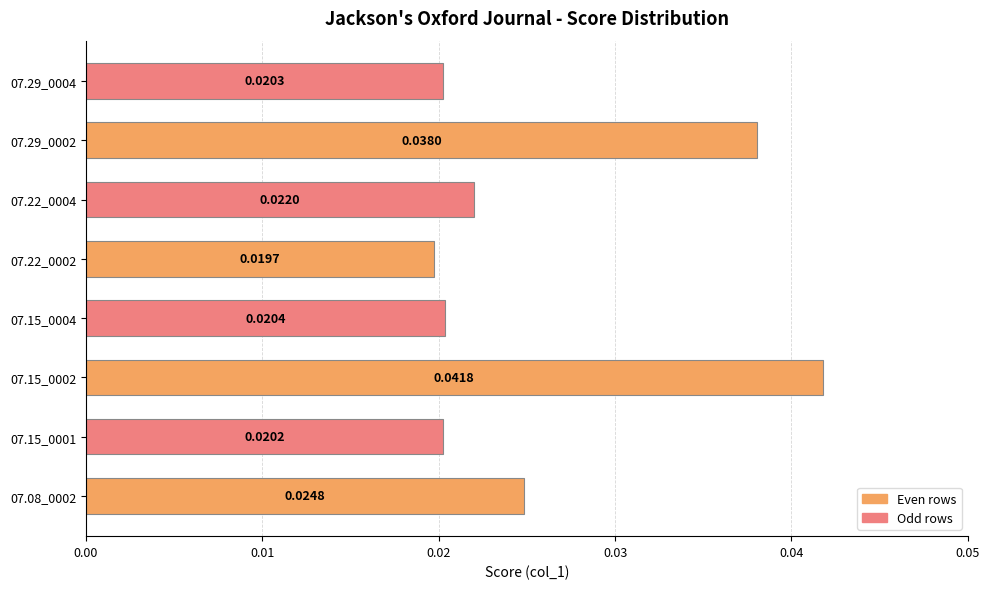

Between 07.29_0004 and 07.22_0002, which is larger?

07.29_0004